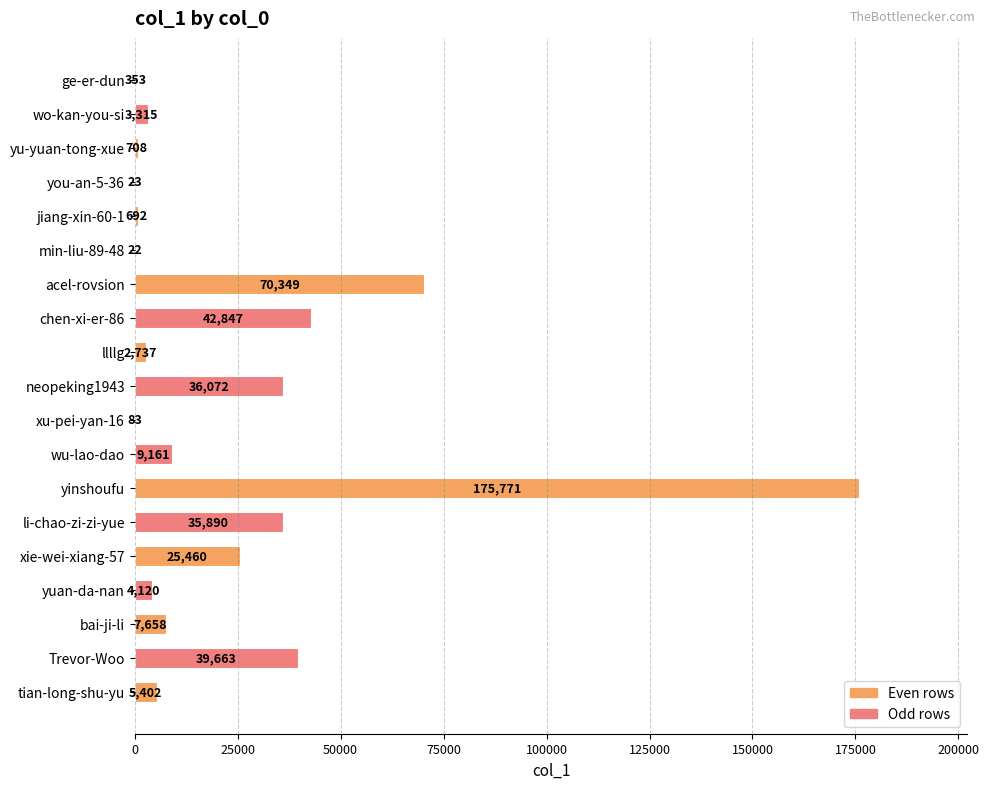

The chart shows a value of 9161 at wu-lao-dao. True or false?

True